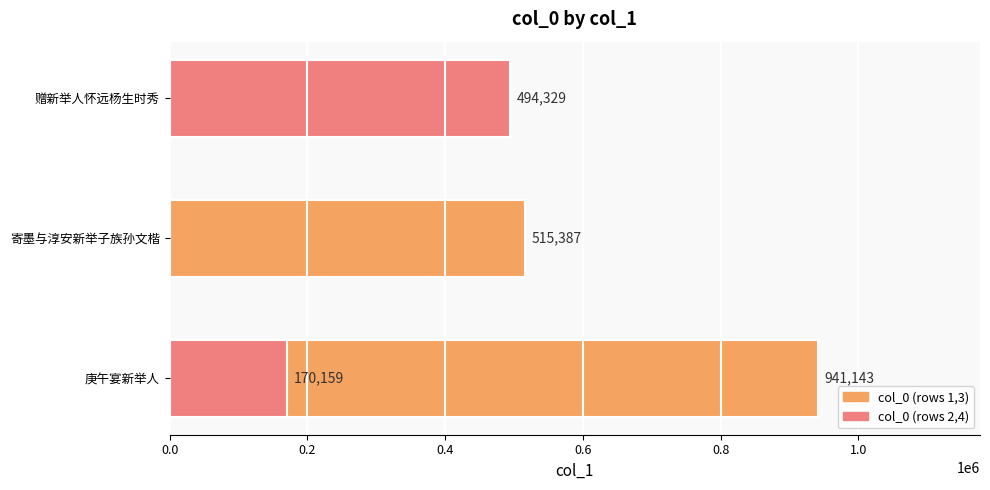

Does the chart contain any negative values?

No